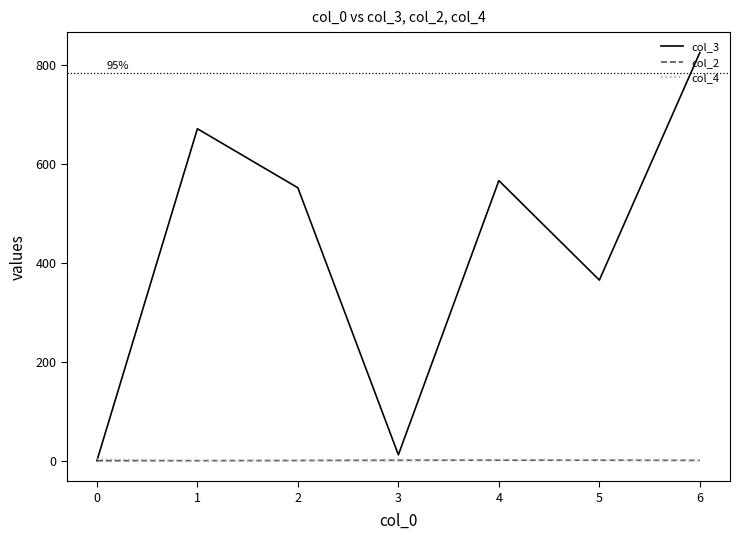

What is the average value of the col_2 series?

1.6